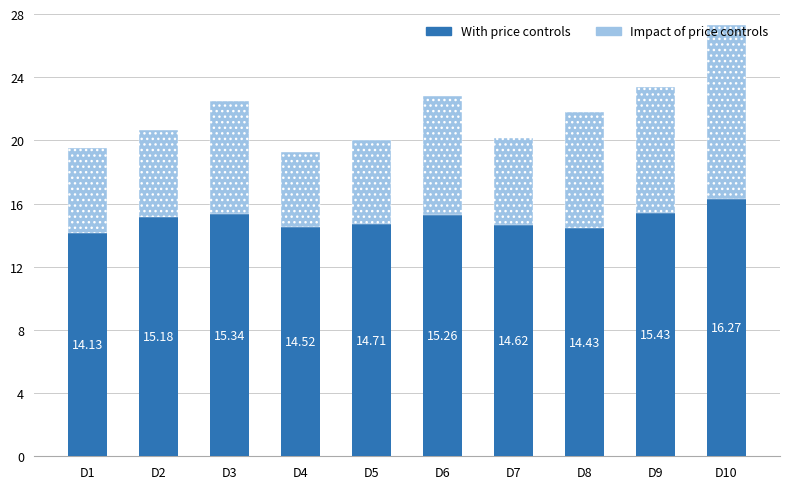

Rank the categories by With price controls value from lowest to highest.

D1, D8, D4, D7, D5, D2, D6, D3, D9, D10